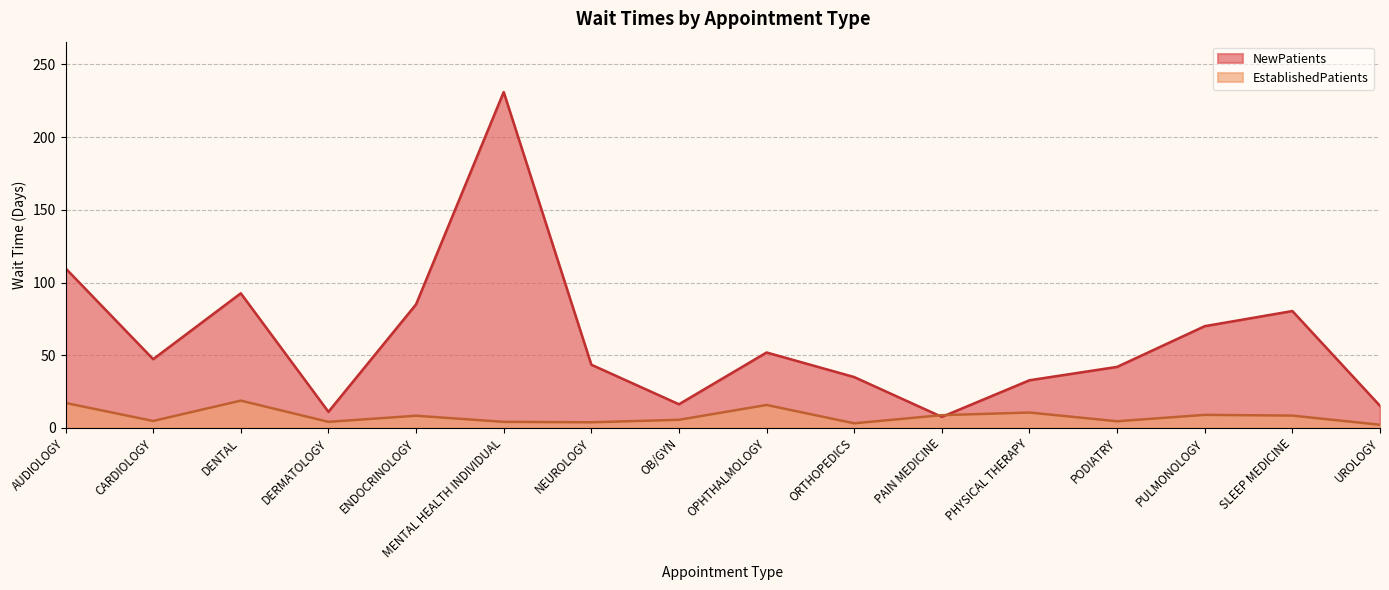

Is the value of EstablishedPatients at CARDIOLOGY greater than the value of NewPatients at AUDIOLOGY?

No